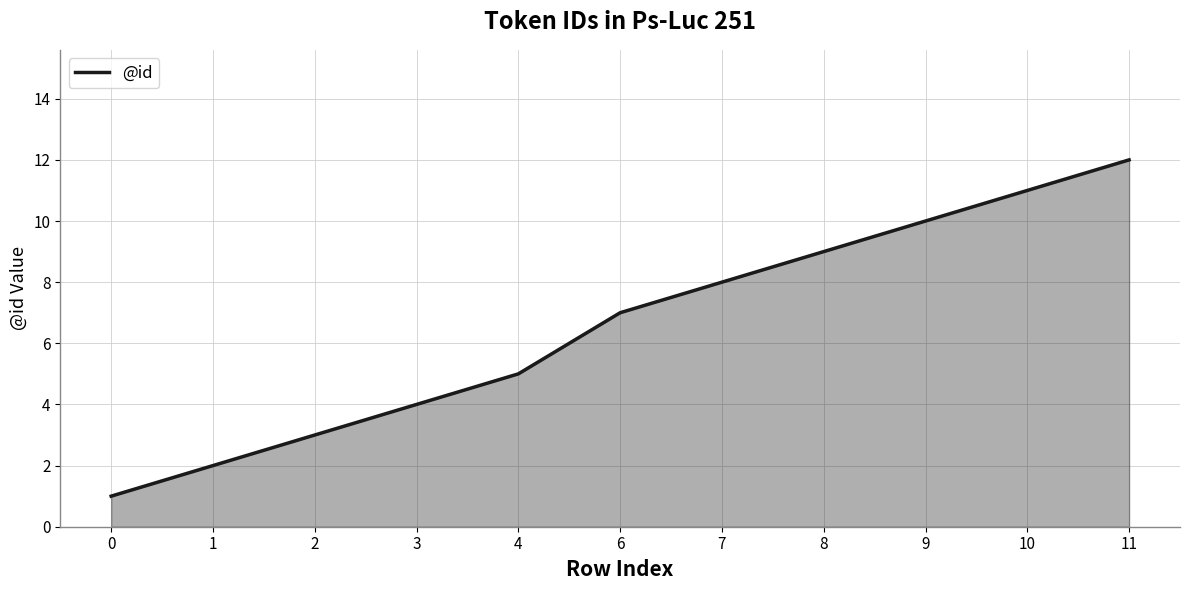

Rank the categories by value from lowest to highest.

0, 1, 2, 3, 4, 6, 7, 8, 9, 10, 11